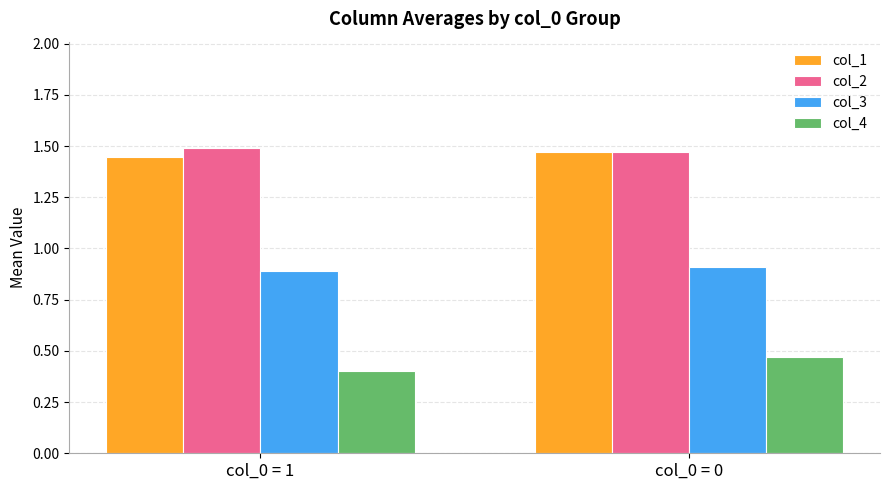

What is the total value across all series at col_0 = 0?

4.3